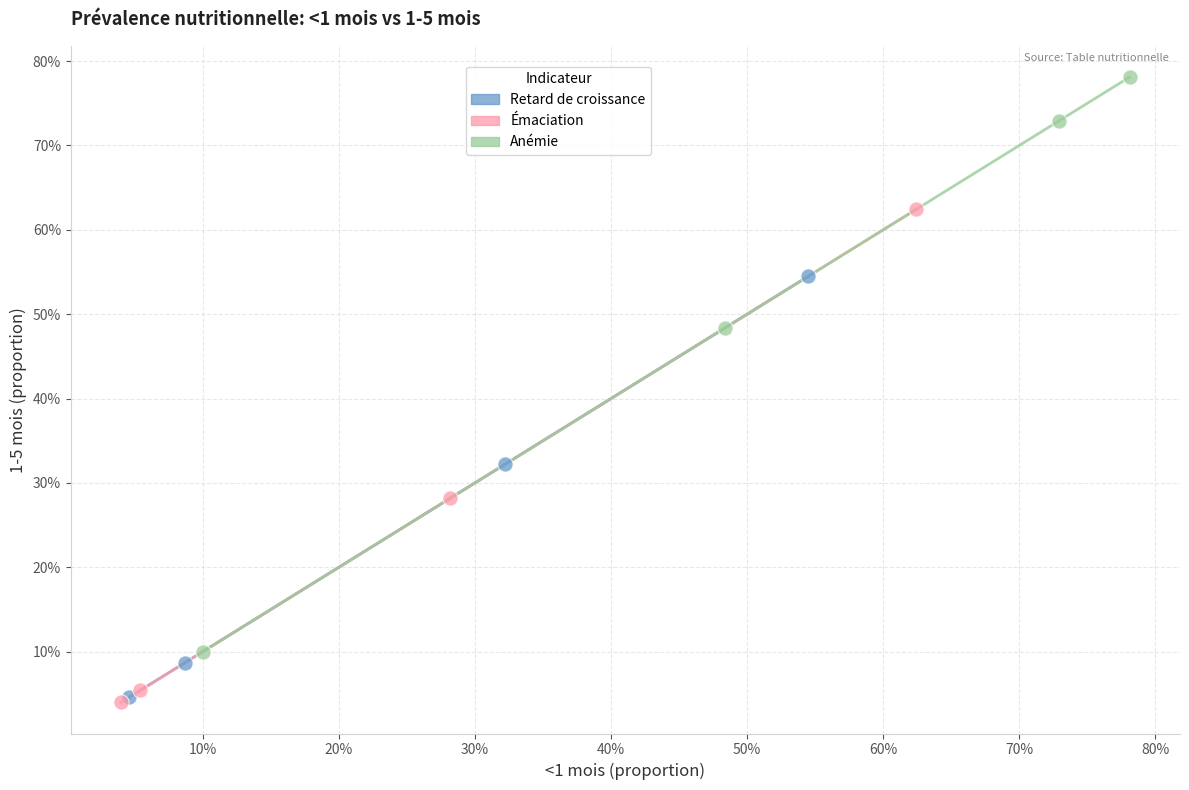

Which series has the widest spread of Y values?

Anémie